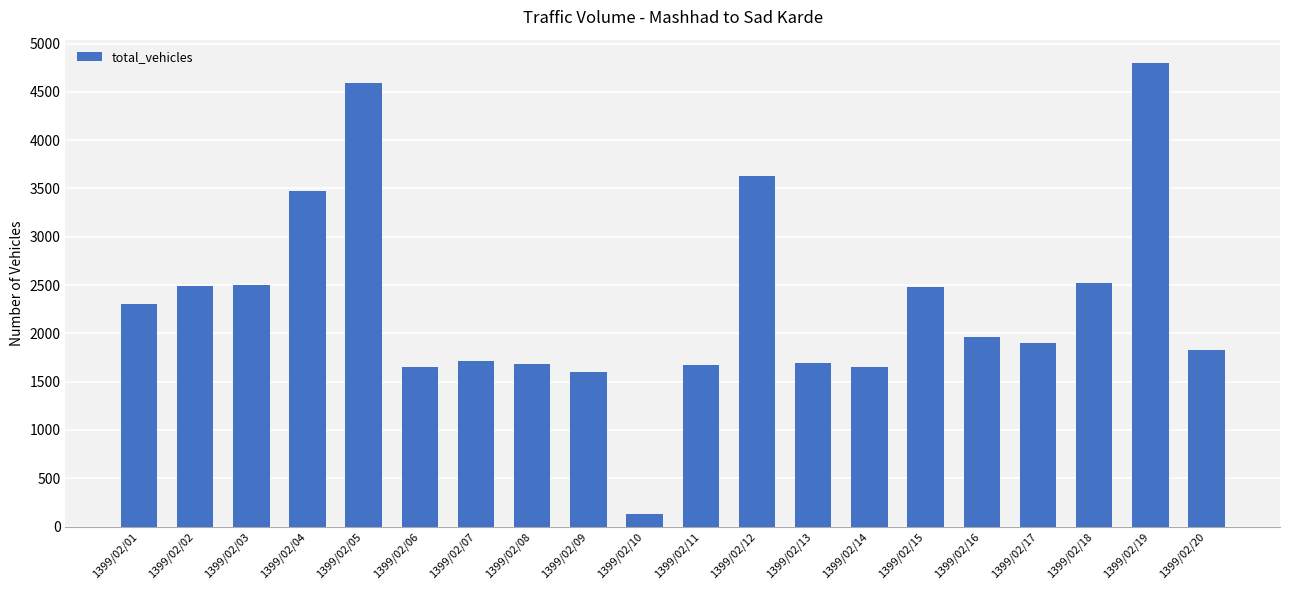

What is the value of the 13th bar from the left?

1693